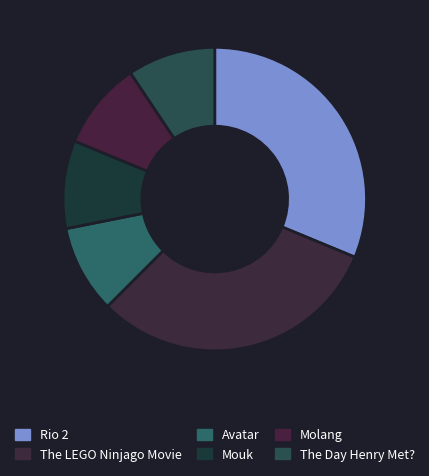

Is there any slice that represents more than half of the pie?

No